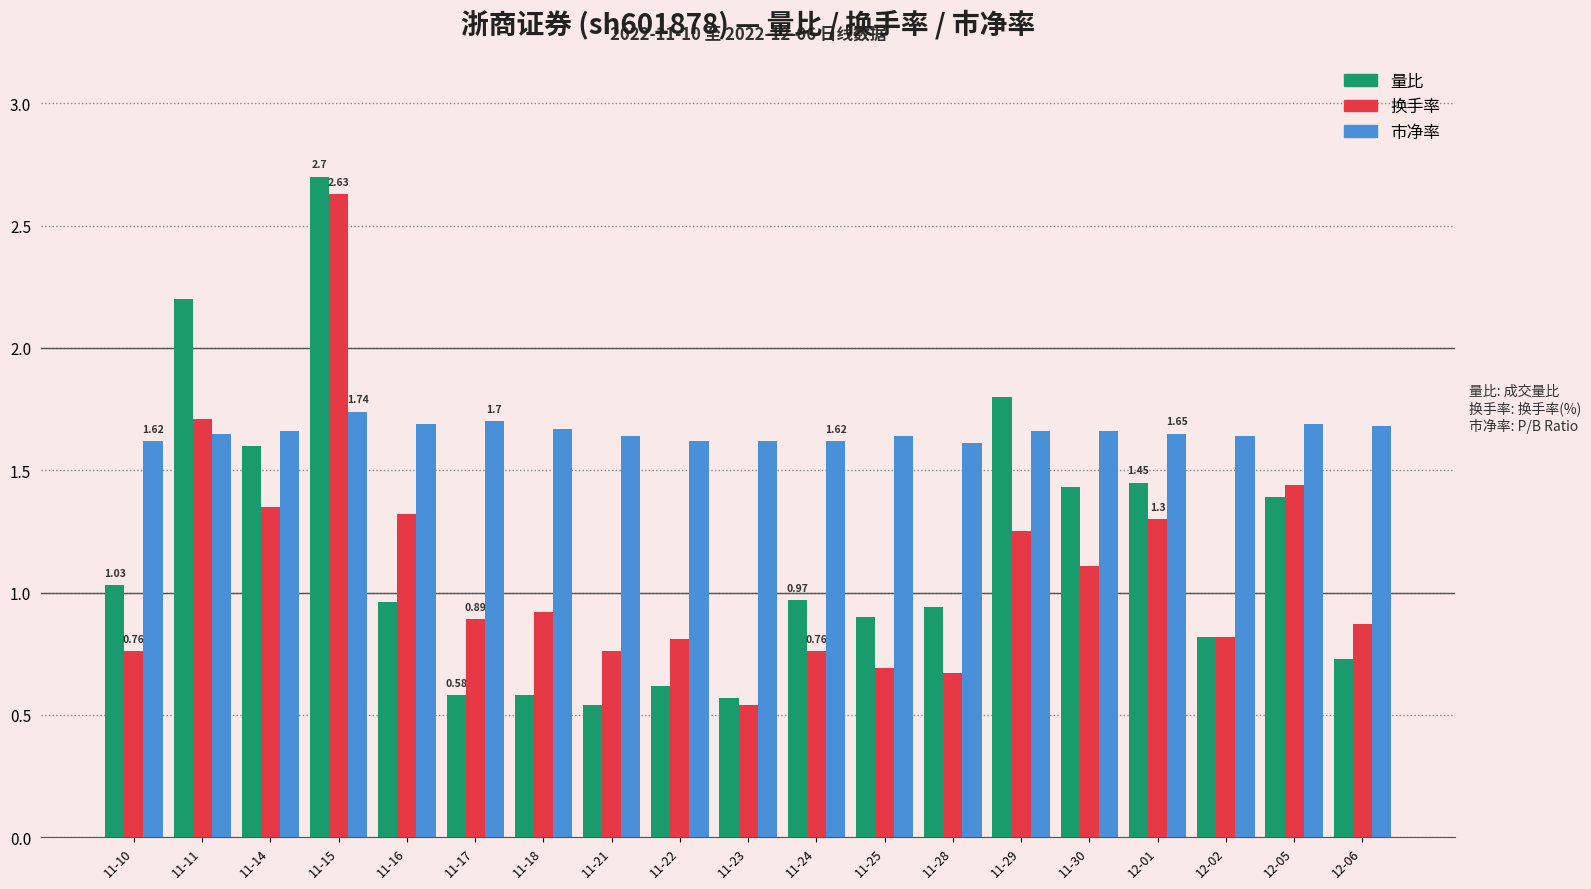

What is the sum of all 换手率 values?

20.6